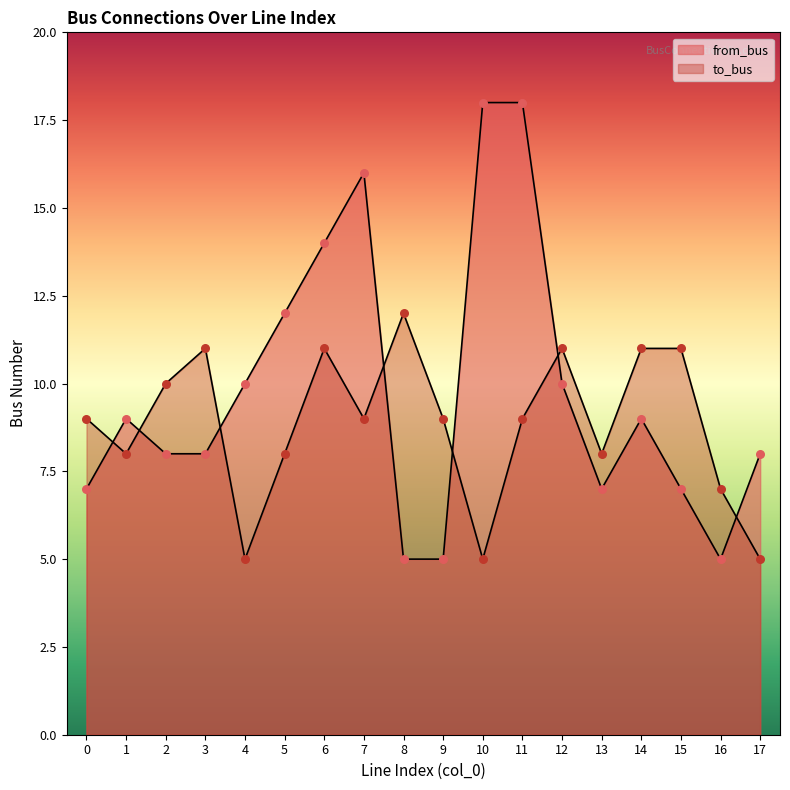

At which category is the sum across all series the highest?

11